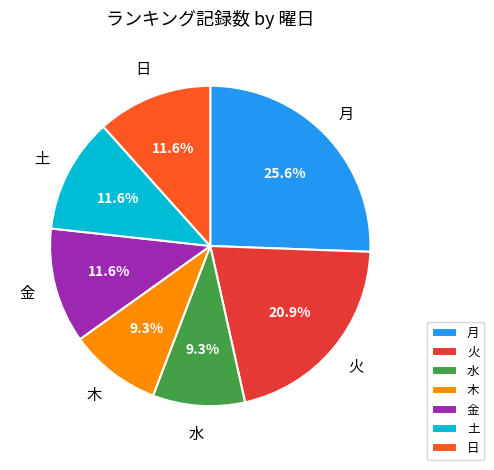

Is 金 the majority of the pie?

No